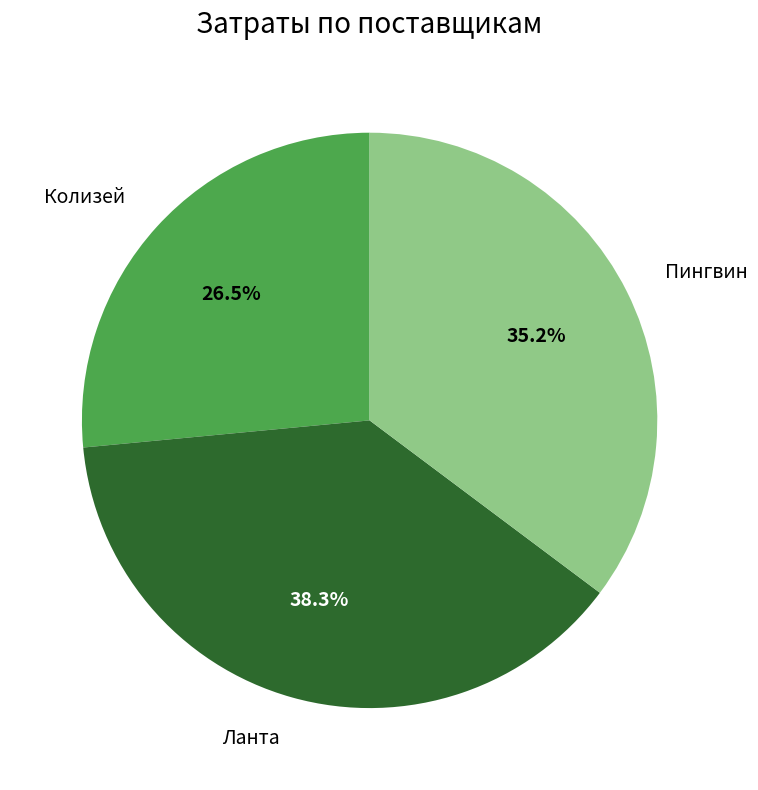

Is there a majority slice in this chart?

No